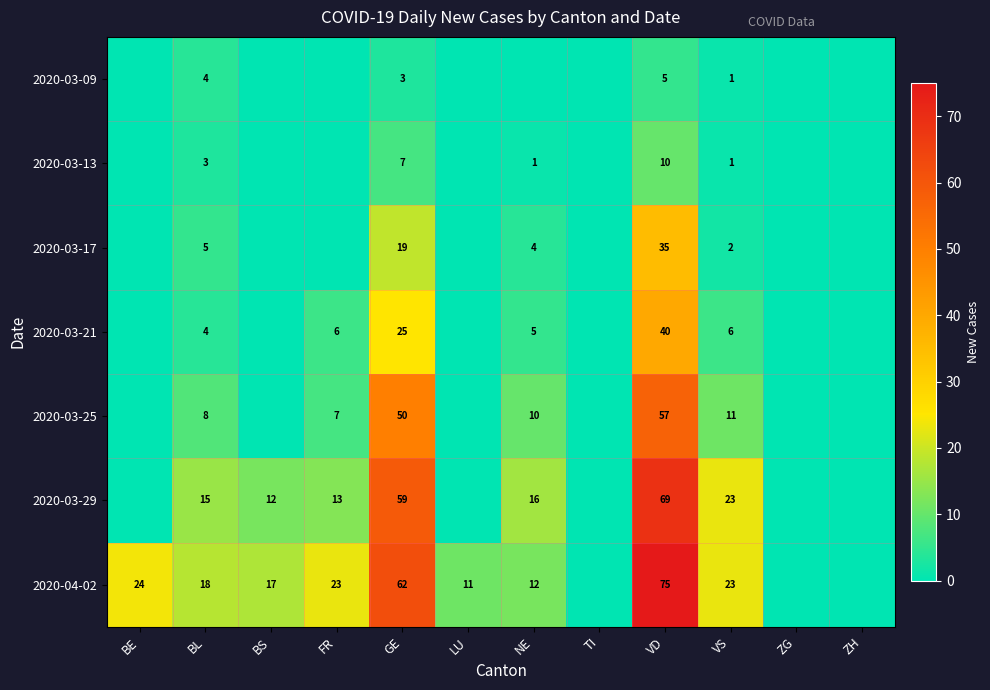

Count the number of data series in this chart.

7